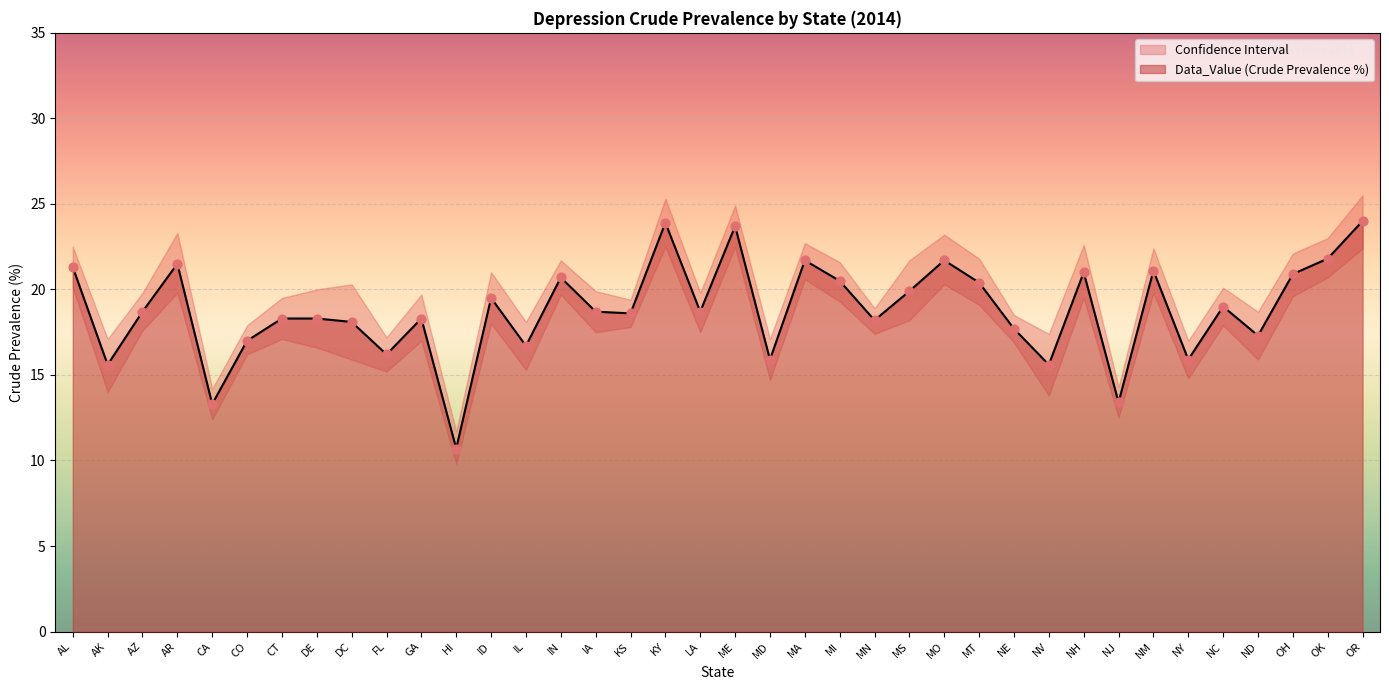

What is the total value across all series at NC?

38.0